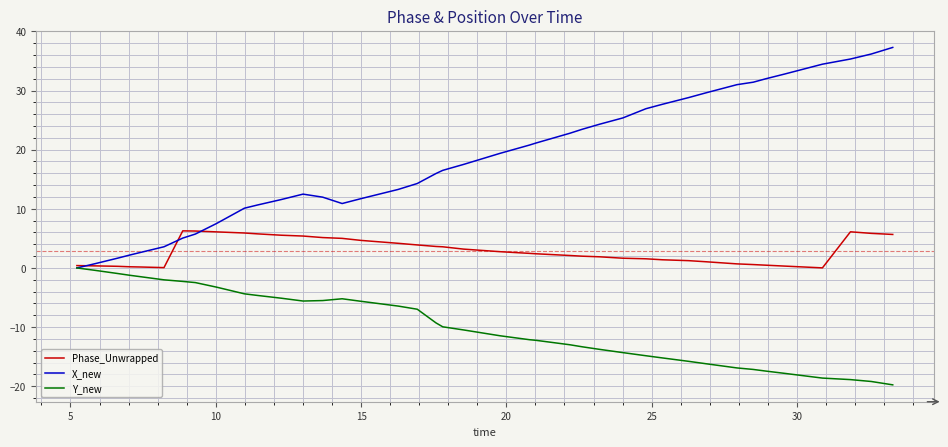

What are all the series names shown in the legend?

Phase_Unwrapped, X_new, Y_new